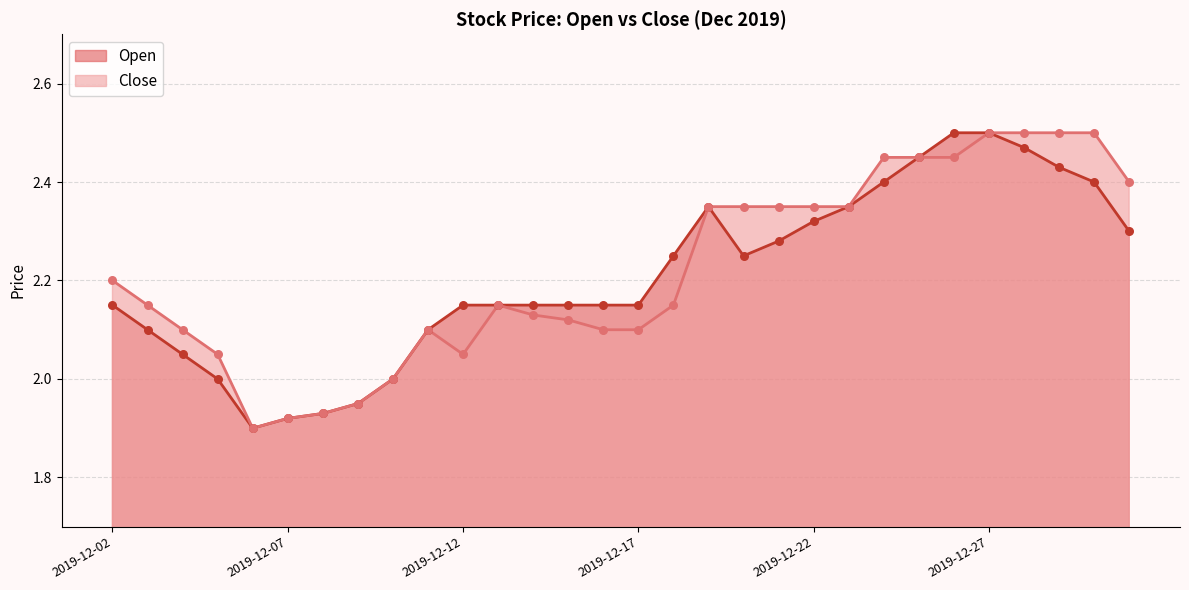

Which series has the widest spread of Y values?

Open